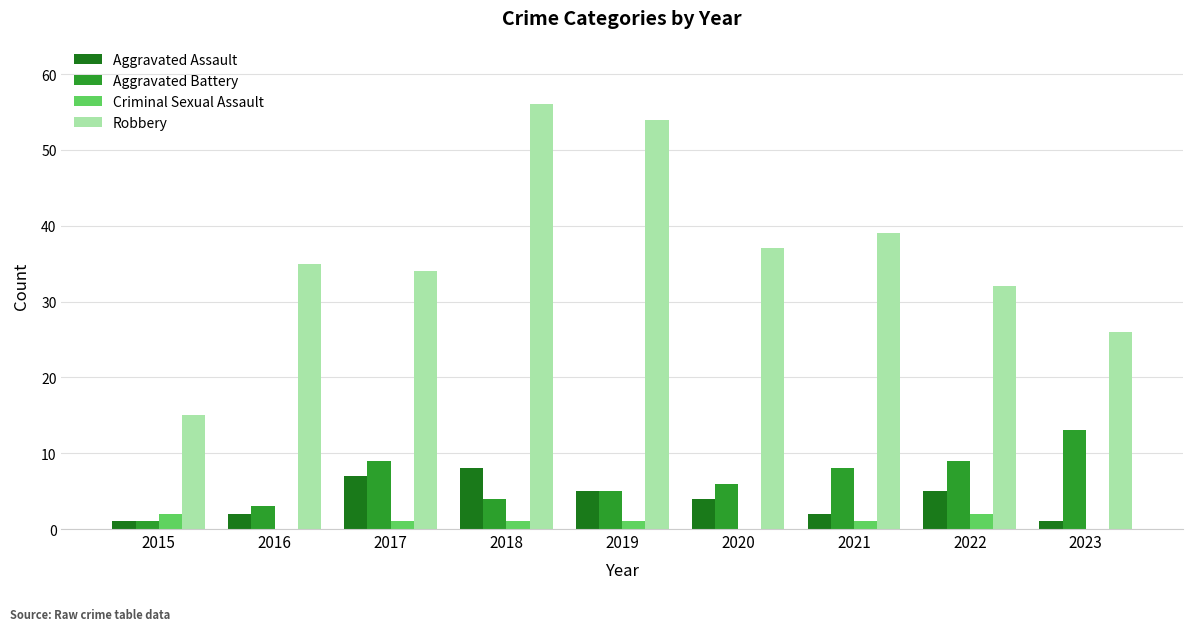

What value does the Robbery series have at 2022?

32